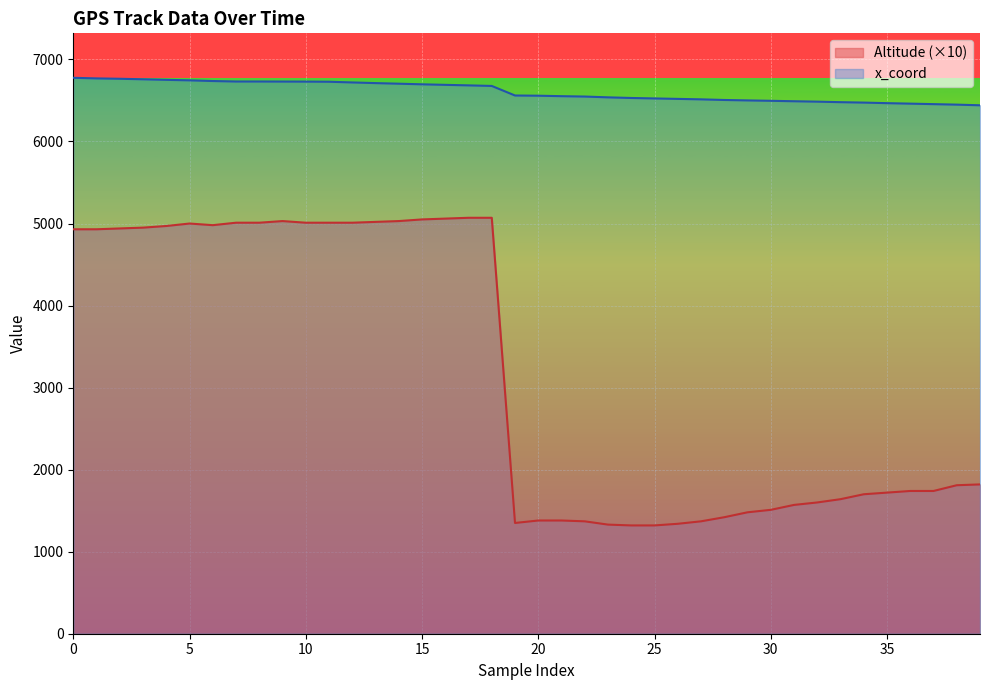

What is the difference between the x_coord values at 2 and 19?

203.9